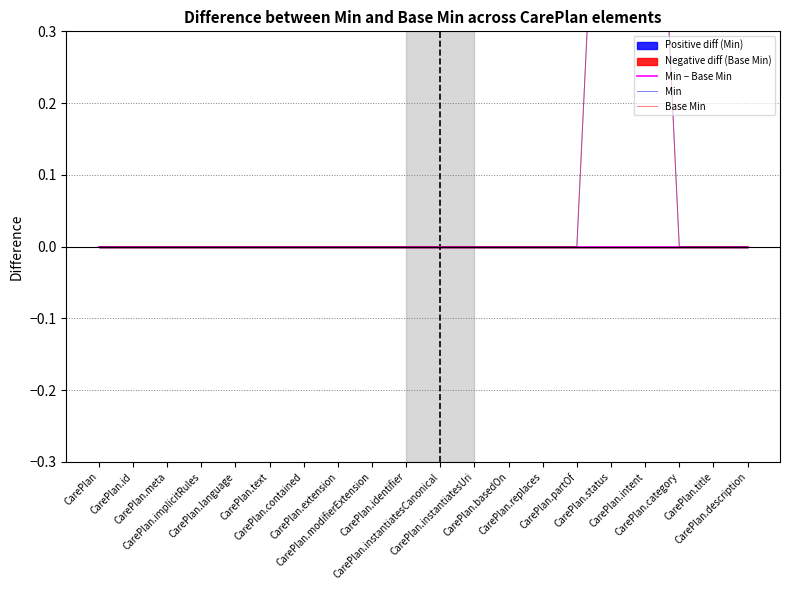

What is the sum of the Min values at CarePlan.partOf and CarePlan.intent?

1